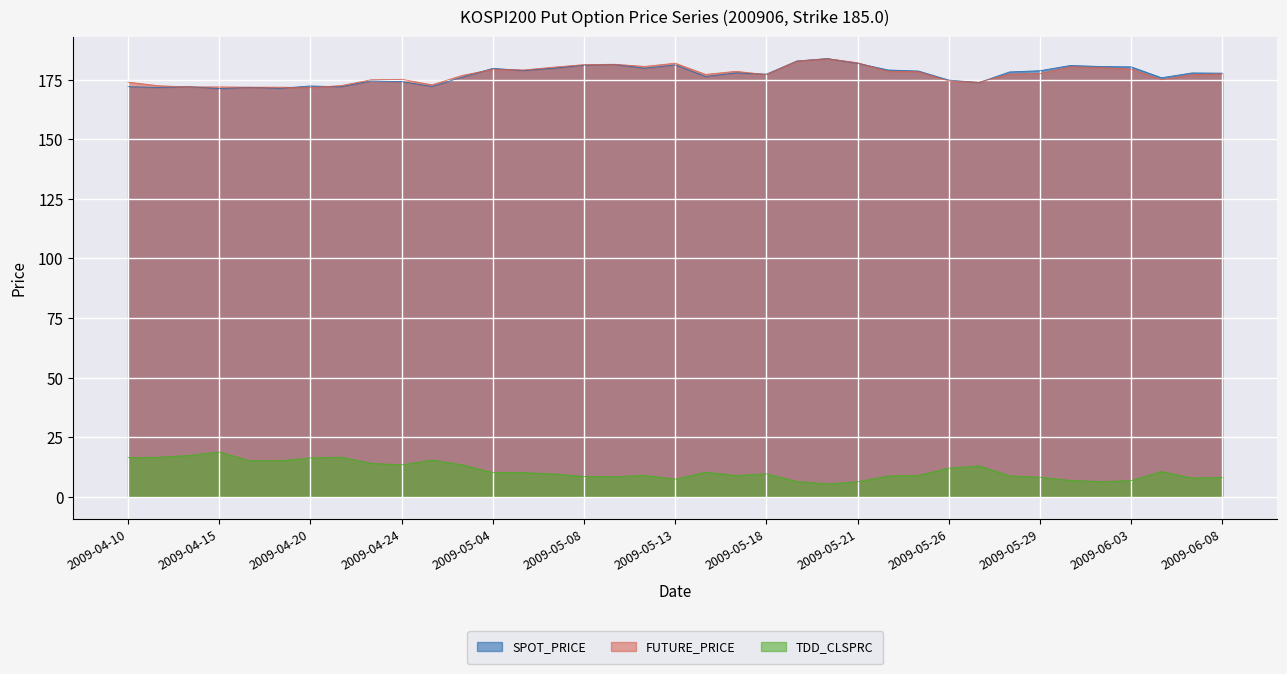

Read the TDD_CLSPRC value at 2009-04-10.

16.4